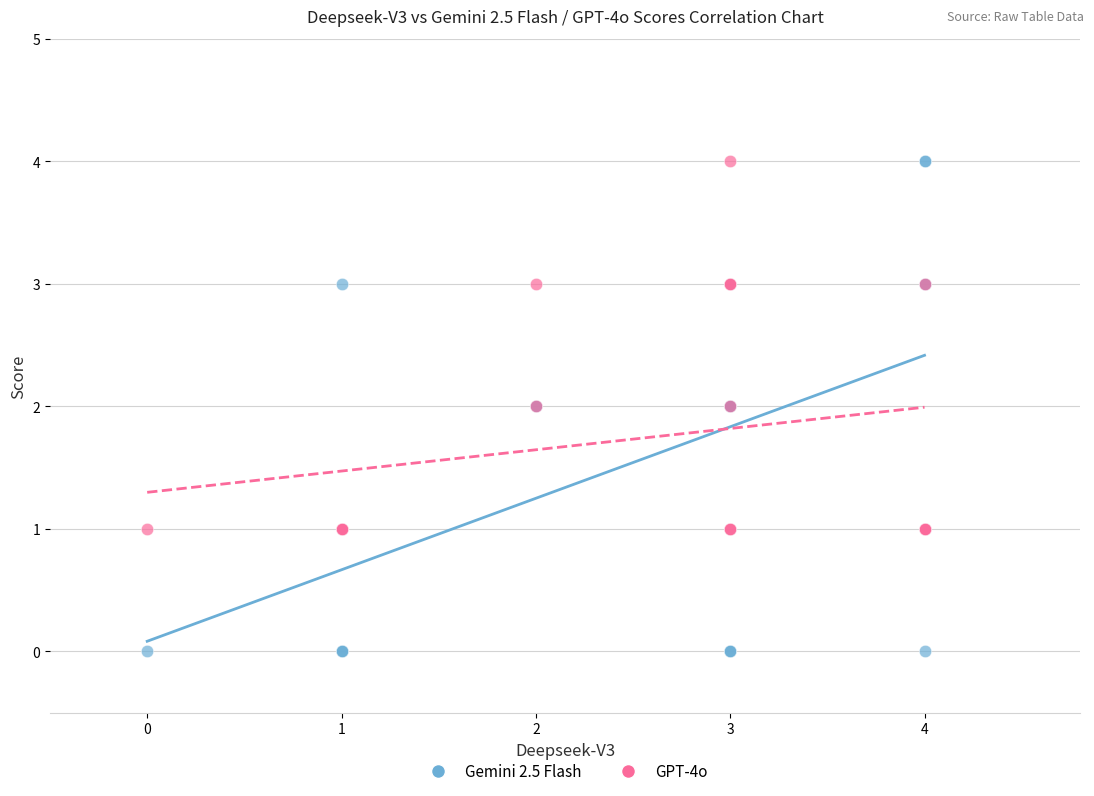

Which series reaches the minimum Y coordinate?

Gemini 2.5 Flash